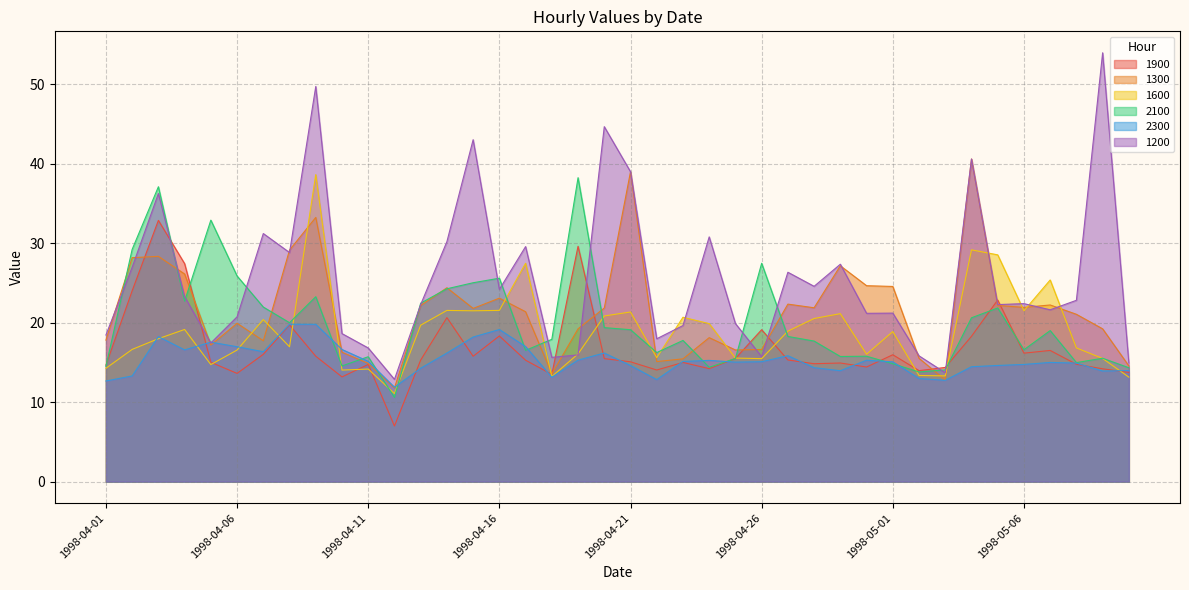

The value of 2100 at 1998-04-25 is 15.5. True or false?

True